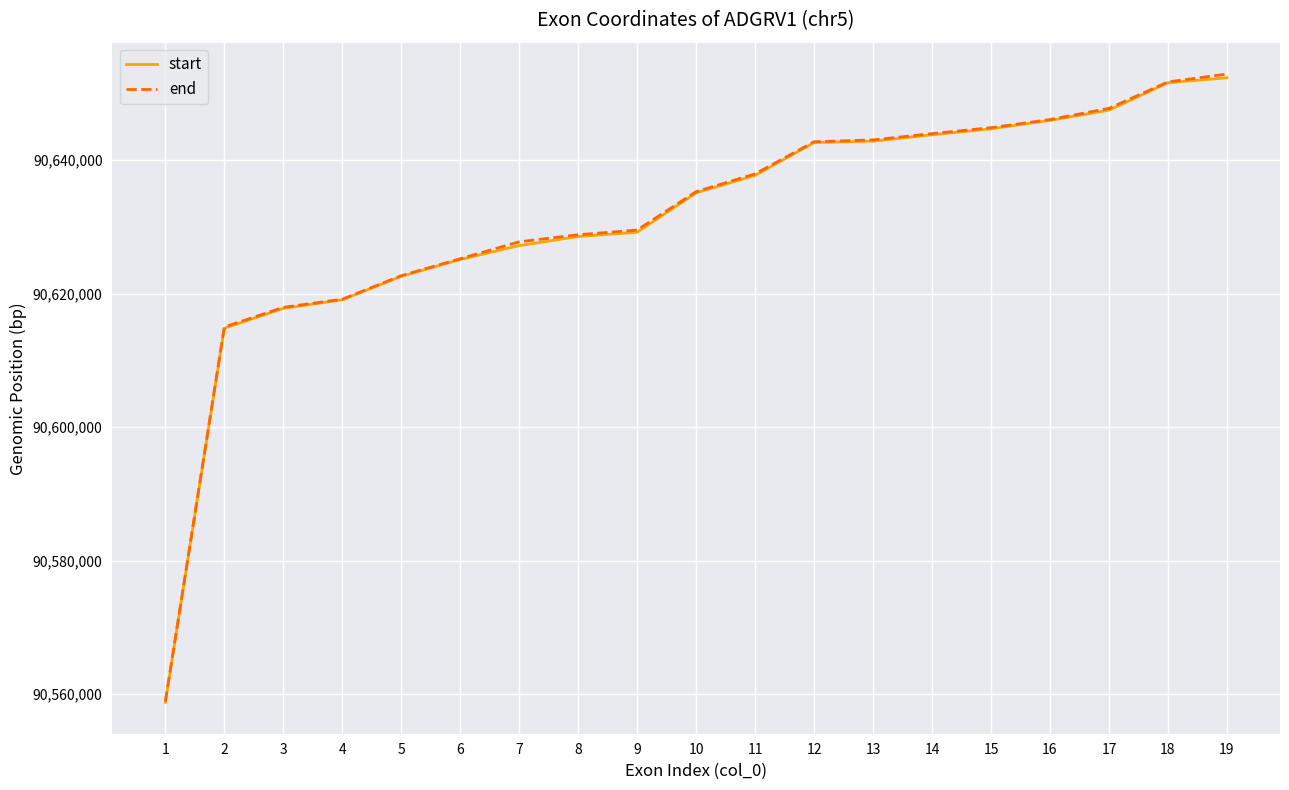

What is the spread (max minus min) of values at 19?

554